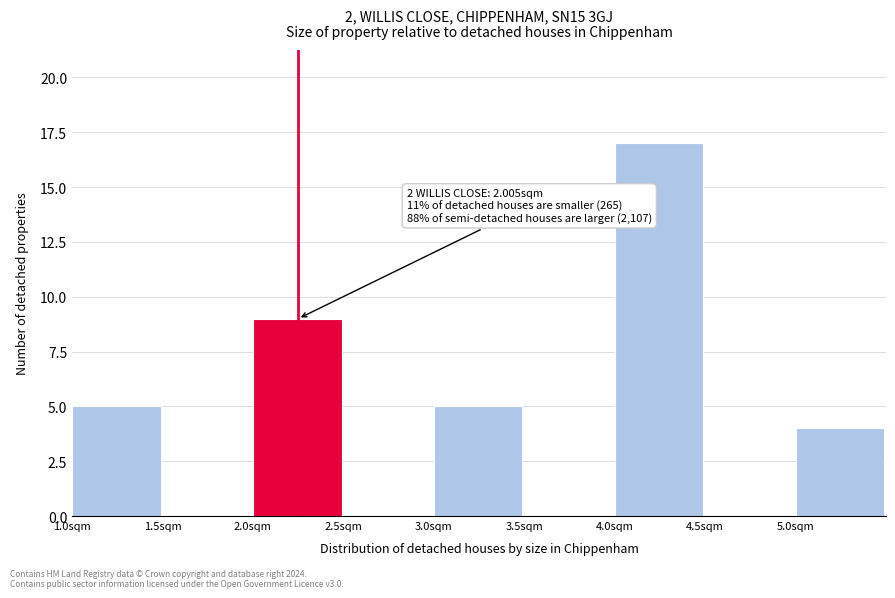

Over which range of the x-axis is the bar tallest?

4.0 to 4.5